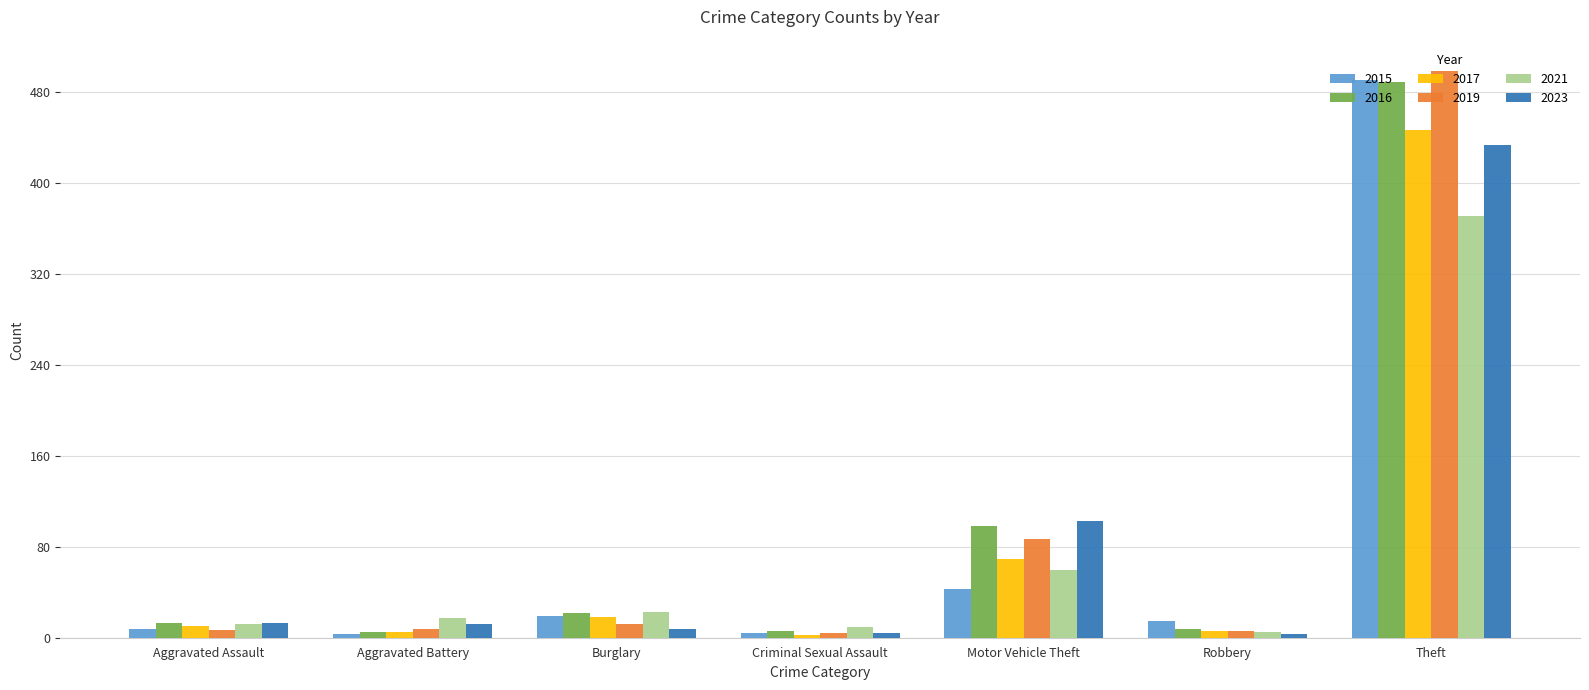

Is it true that 2015 equals 67 at Motor Vehicle Theft?

False